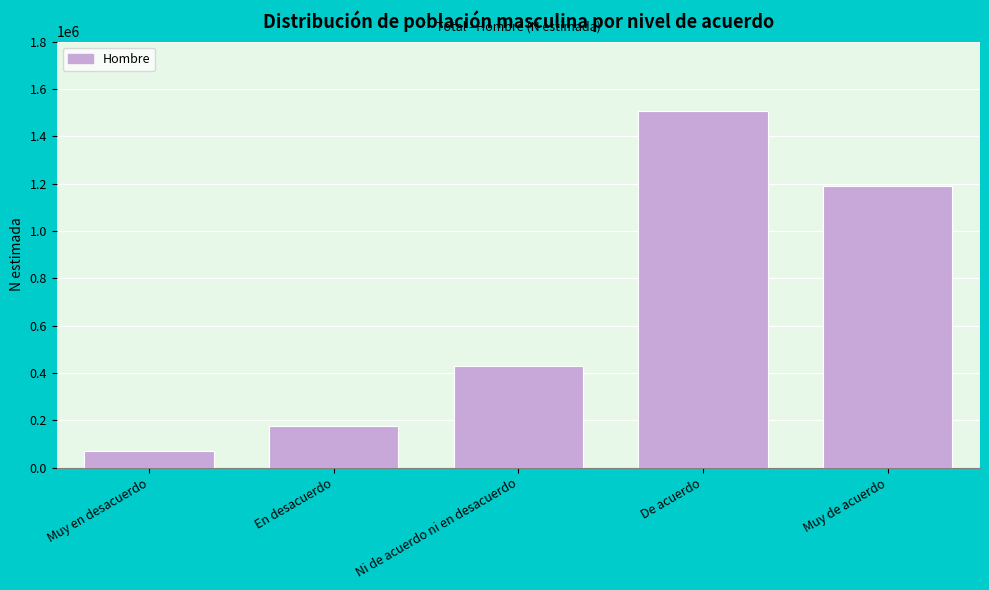

Reading left to right, transcribe all the data shown in this chart.

69952	176321	427920	1507965	1188906